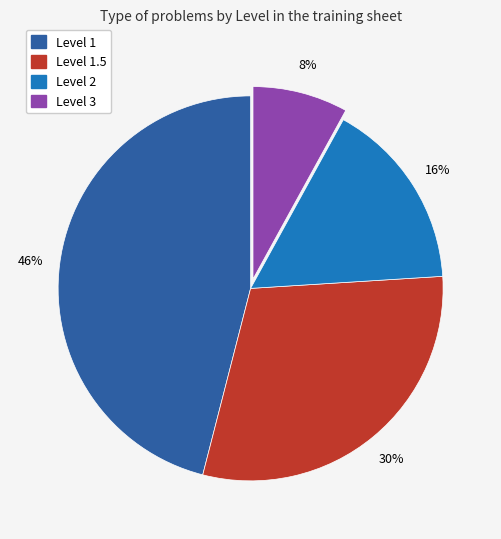

To the nearest percent, what is the difference between the largest and smallest slice percentages?

38%